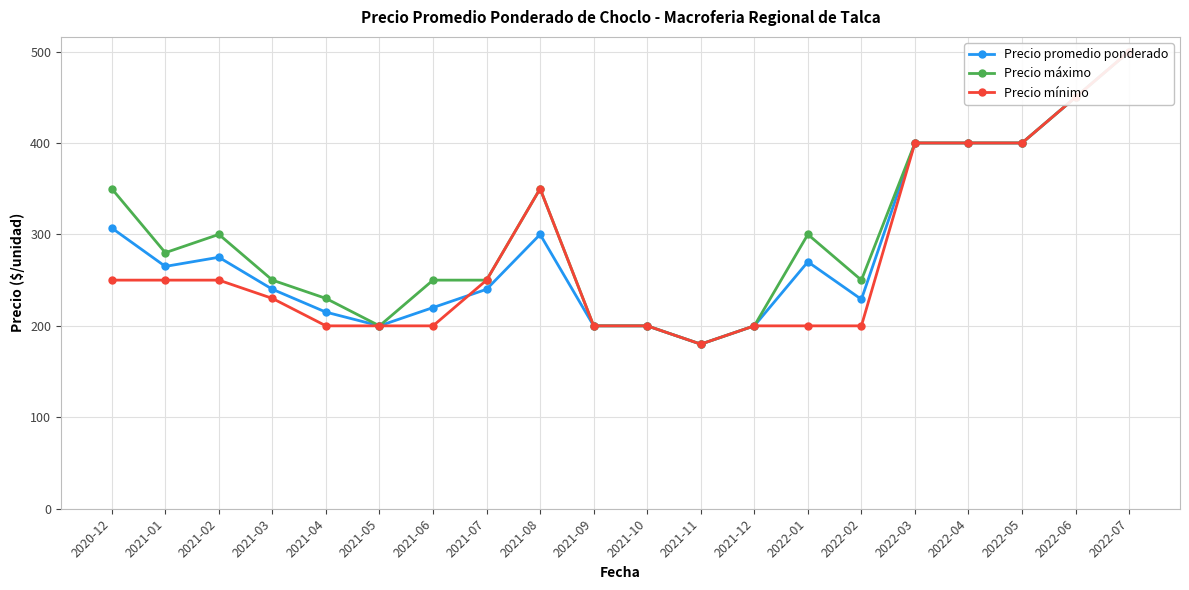

At which category is the sum across all series the highest?

2022-07